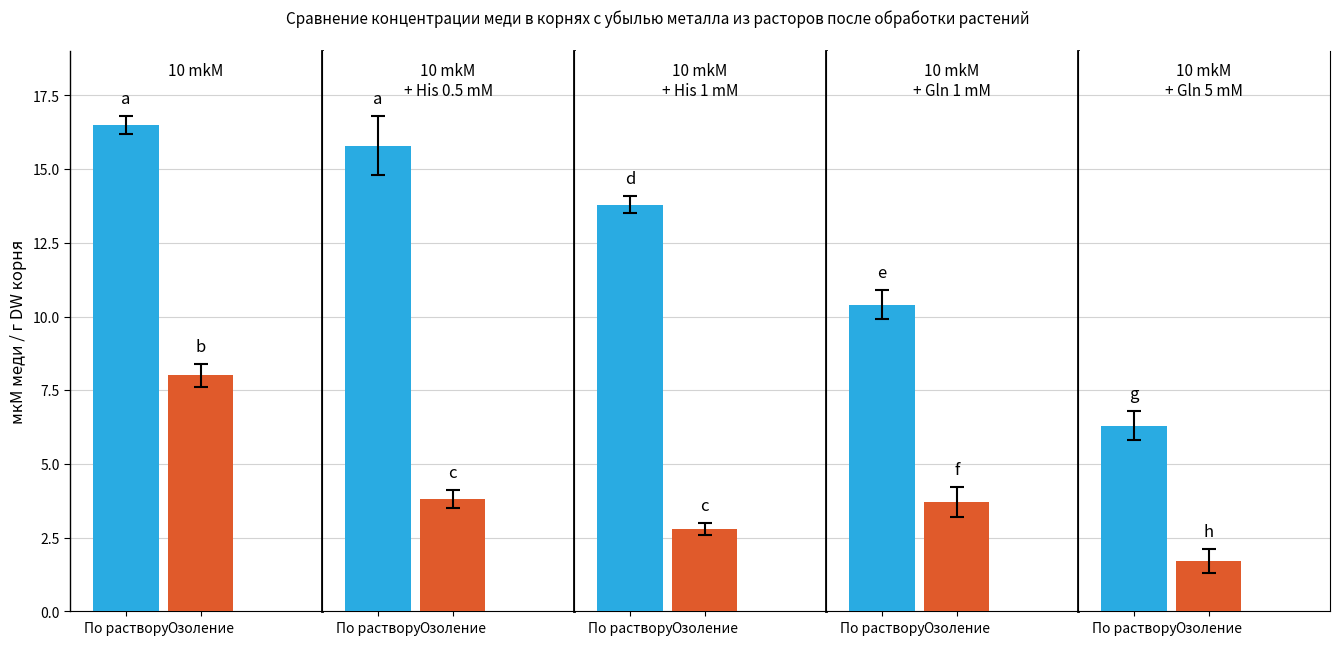

Rank the series at 0 from lowest to highest value.

Озоление, По раствору